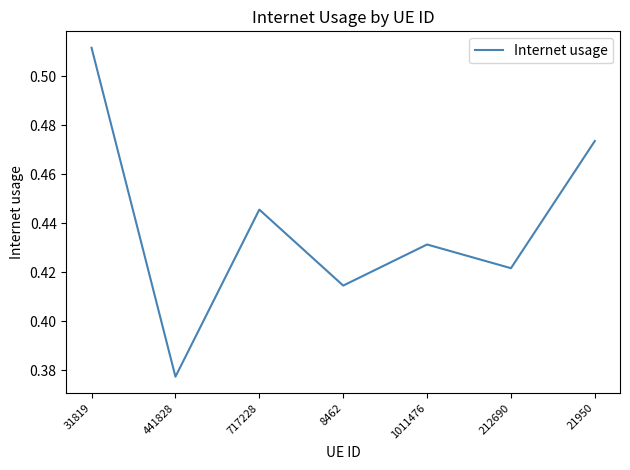

What position from the left is 1011476?

5